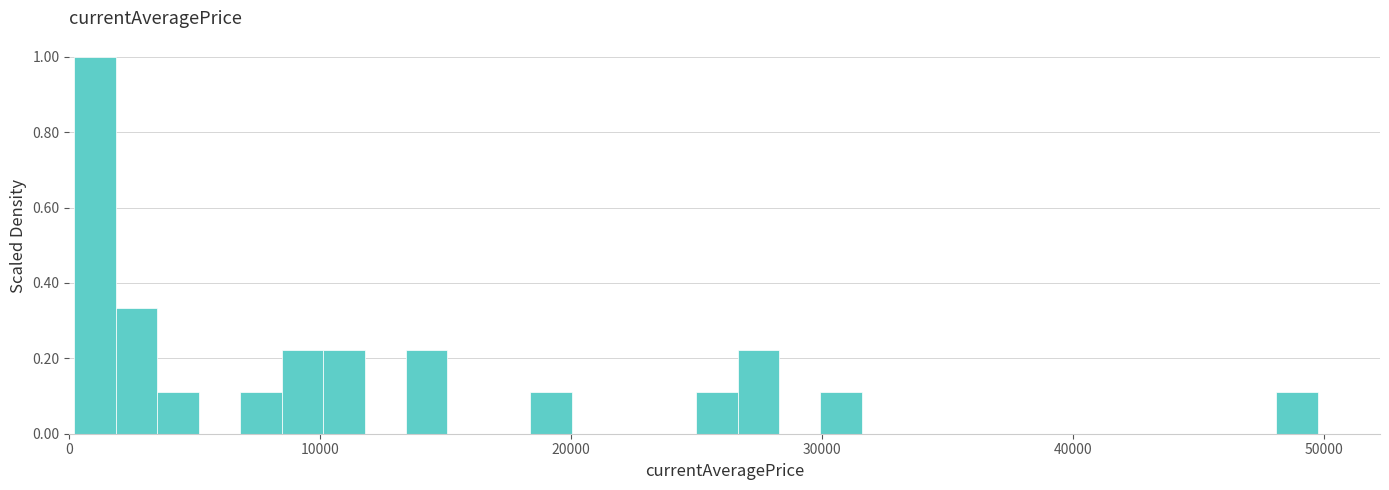

Read against the x-axis, roughly where is the centre of the tallest bar?

1000